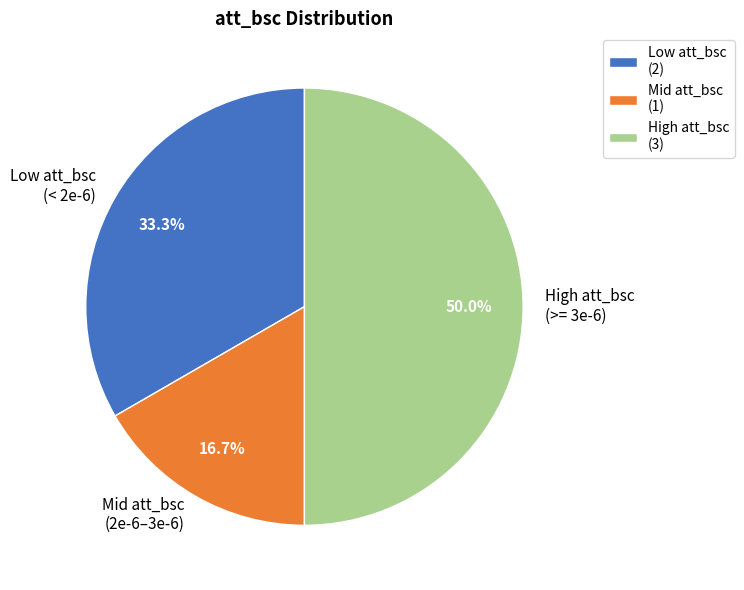

Approximately how many times larger is the value at High att_bsc (>= 3e-6) compared to Low att_bsc (< 2e-6)?

1.5